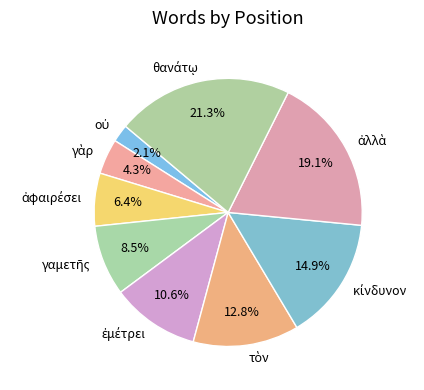

Does any single category account for the majority?

No